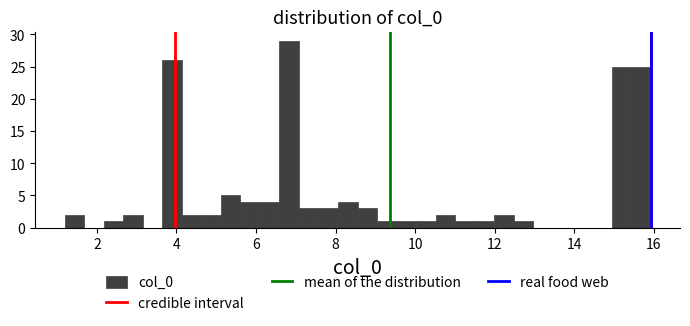

Read against the x-axis, roughly where is the centre of the tallest bar?

6.8